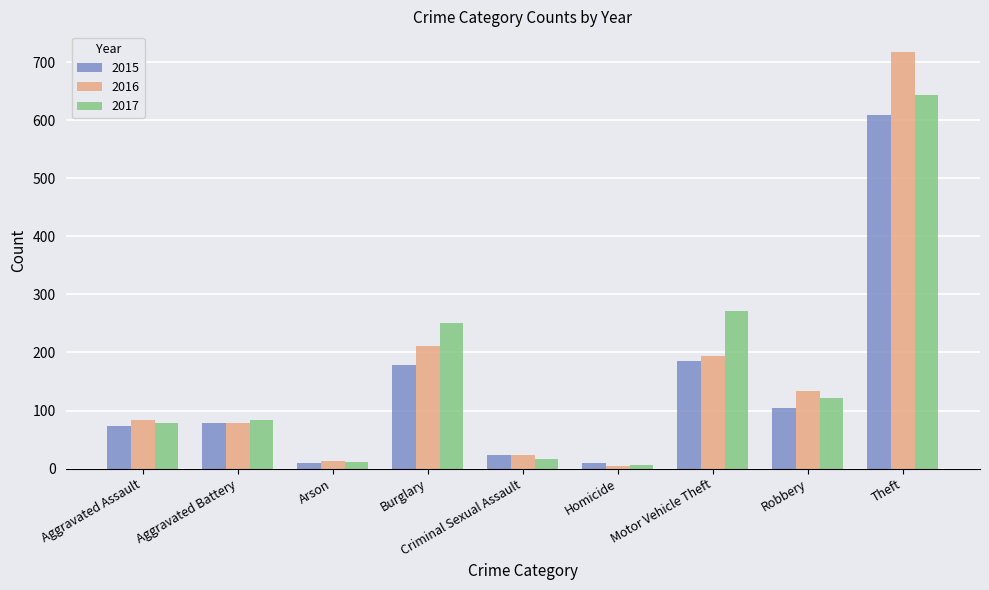

At which category is the sum across all series the highest?

Theft